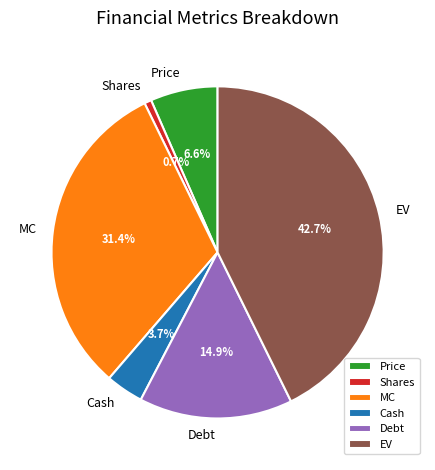

What is the largest slice in the pie chart?

EV